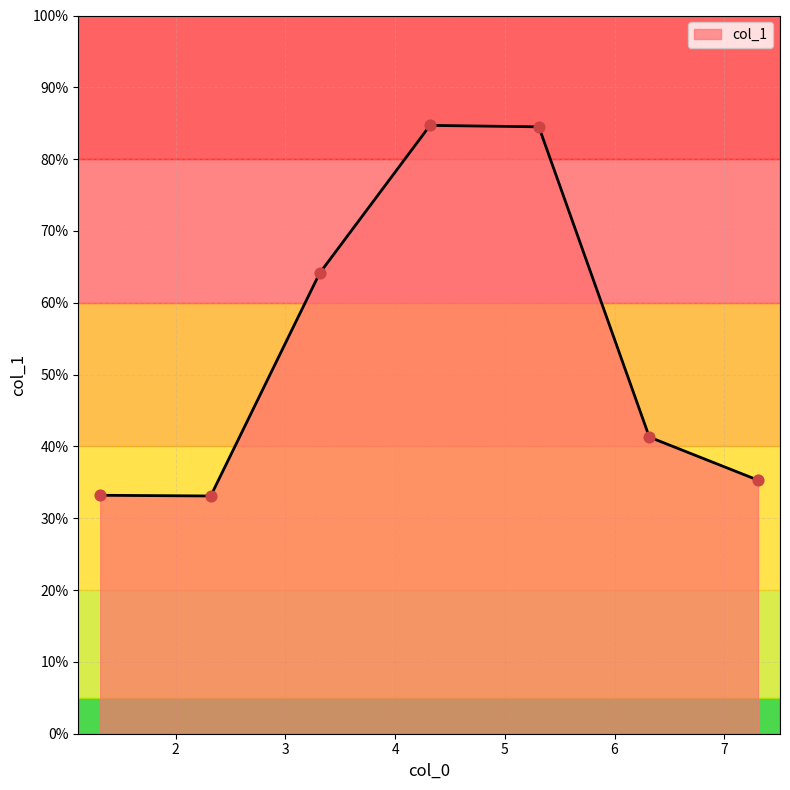

What is the difference between the maximum and minimum values?

51.6